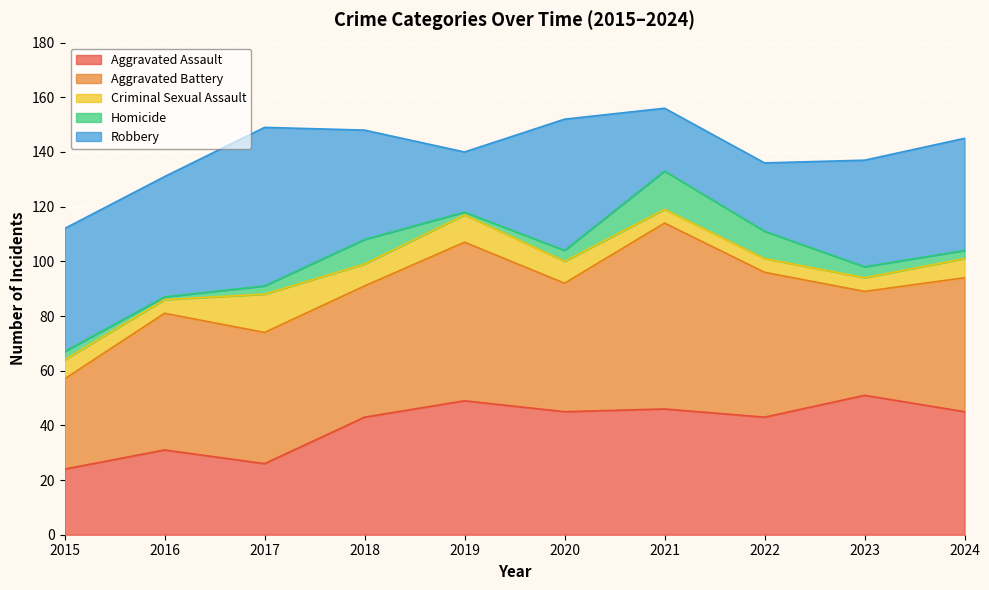

In Robbery, how many points are higher than both neighbors (excluding endpoints)?

2